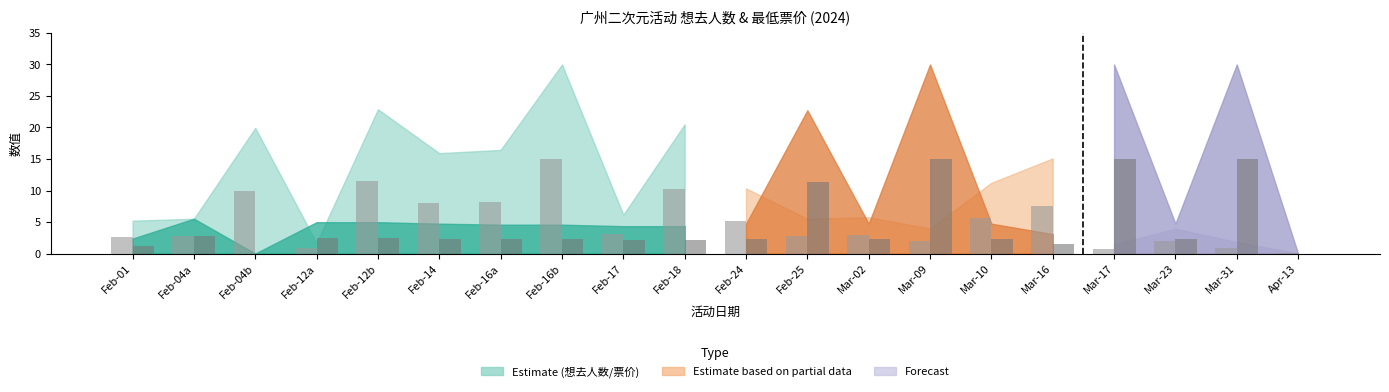

What is the total value across all series at Feb-14?

10.3